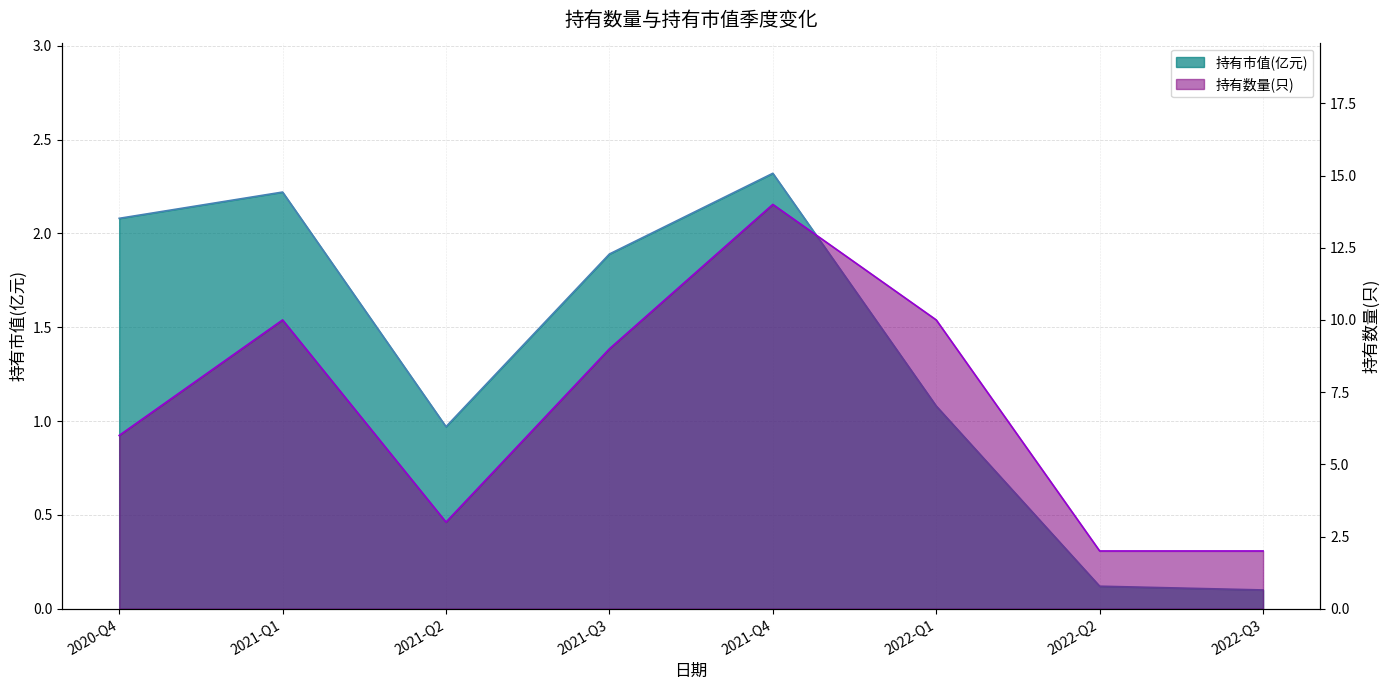

True or false: 持有市值(亿元) and 持有数量(只) intersect in this chart.

False